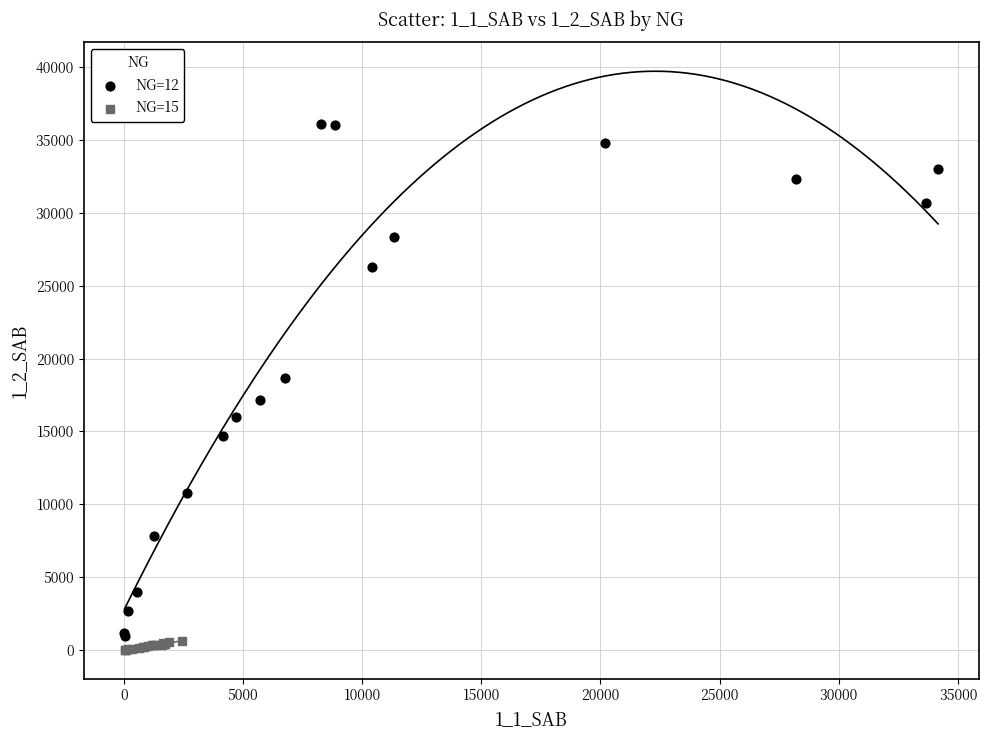

Which series has the widest spread of Y values?

NG=12